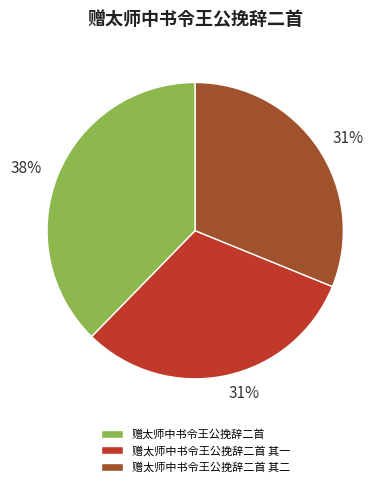

To the nearest percent, what is the difference between the largest and smallest slice percentages?

7%